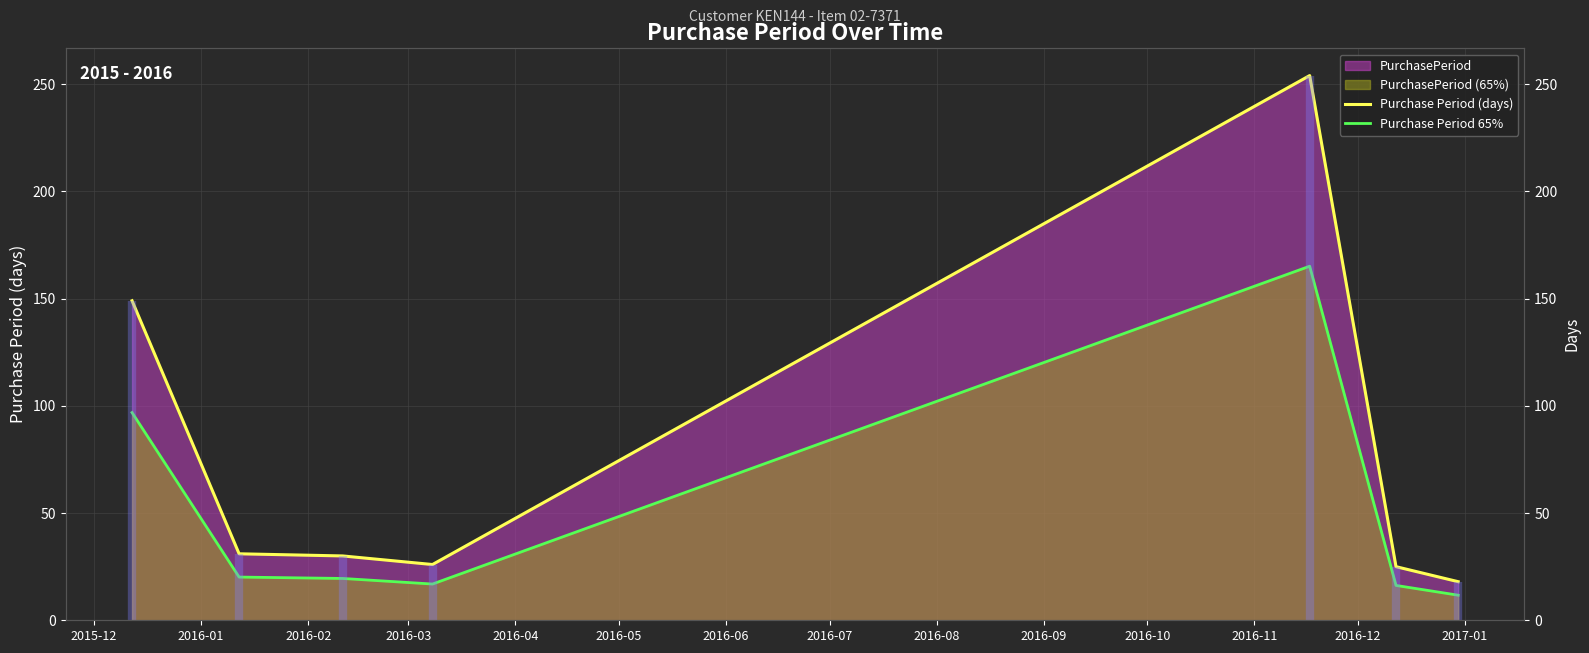

Where does the Purchase Period (days) series first go above 30?

2015-12